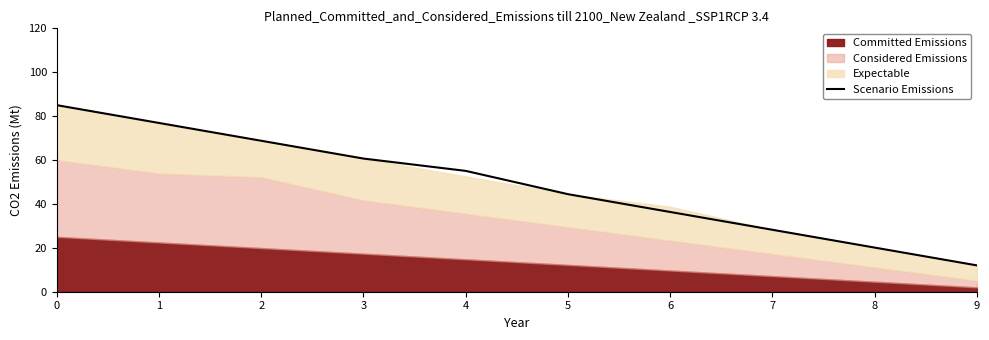

Rank the categories by Scenario Emissions value from highest to lowest.

0, 1, 2, 3, 4, 5, 6, 7, 8, 9